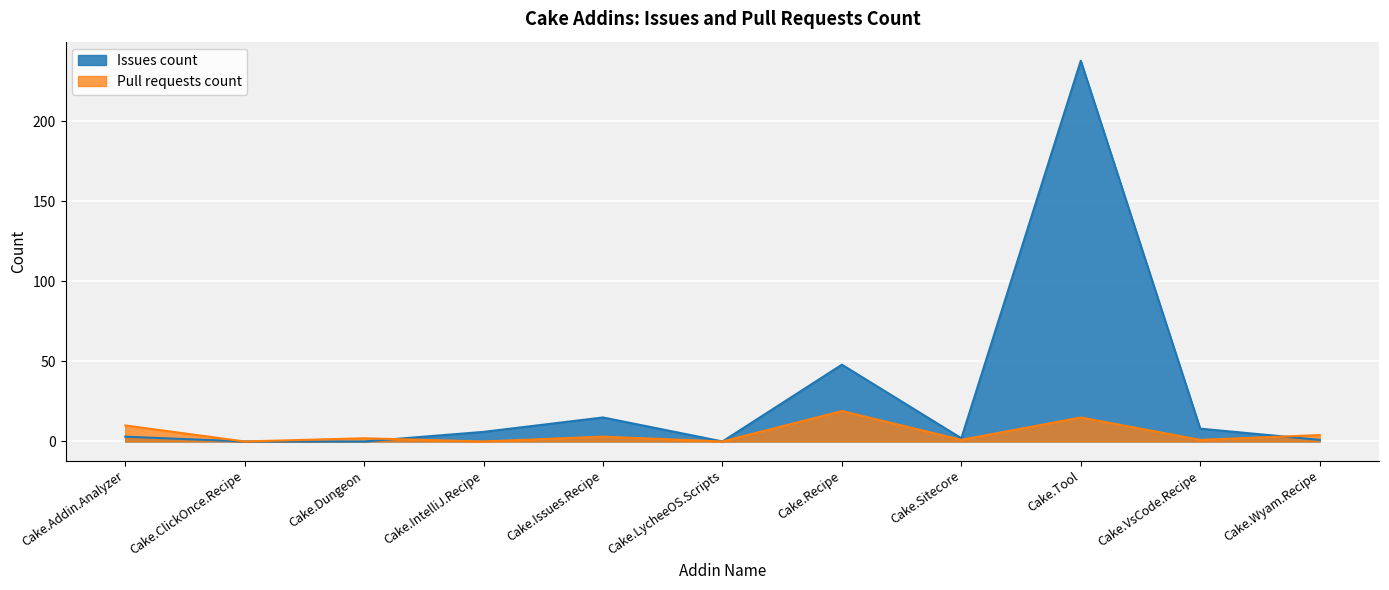

Rank the series by their maximum value, from highest to lowest.

Issues count, Pull requests count